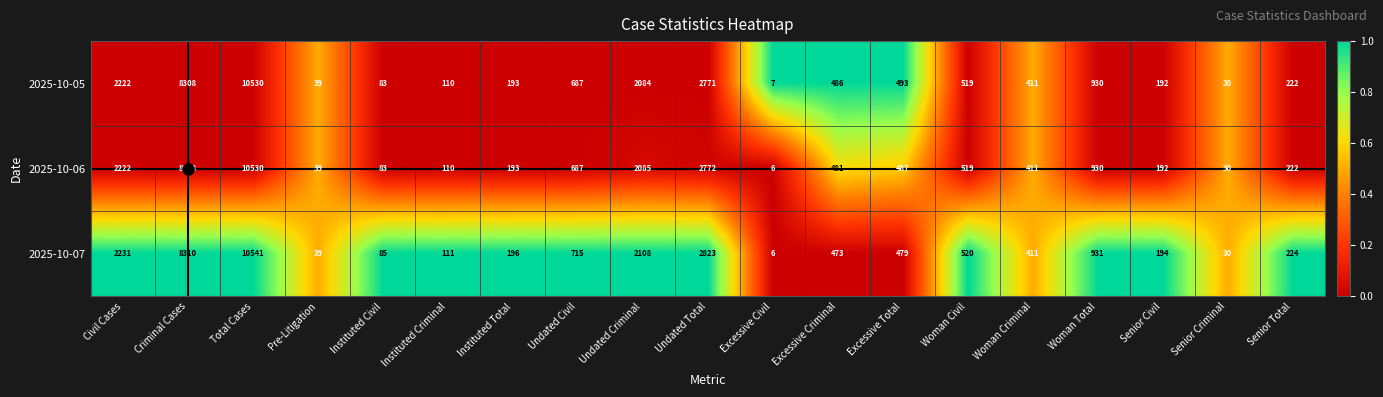

True or false: 2025-10-06 has a value of 2 at Excessive Civil.

False